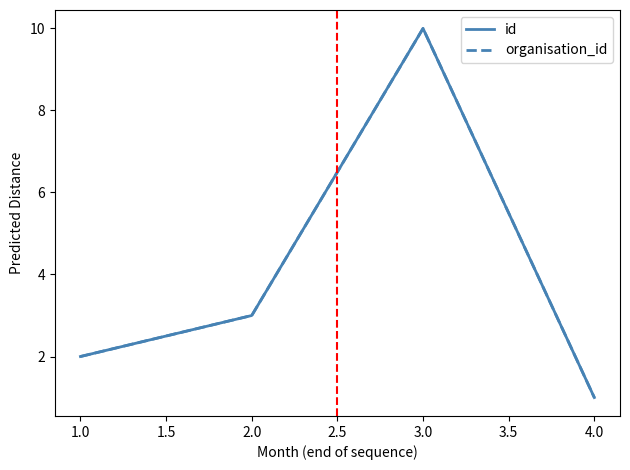

Is this an area chart (filled region under the line)?

No